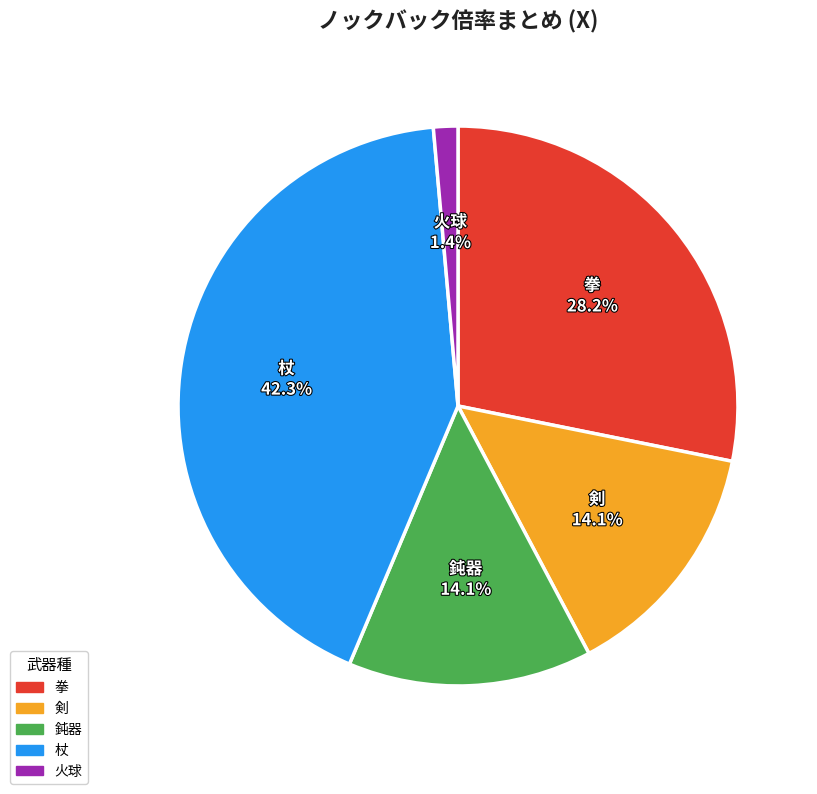

Between 拳 and 杖, which is larger?

杖